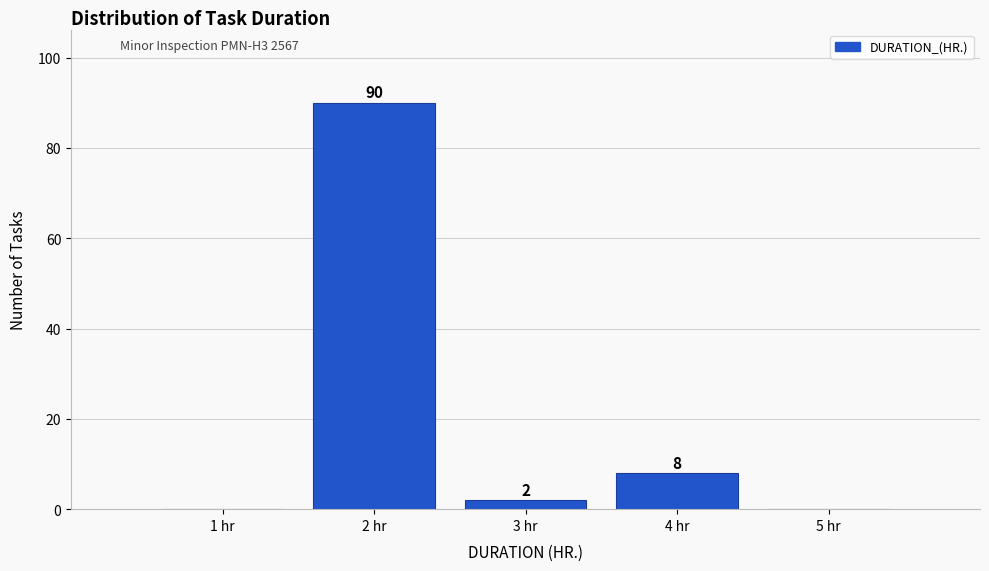

Over which range of the x-axis is the bar tallest?

1.5 to 2.5